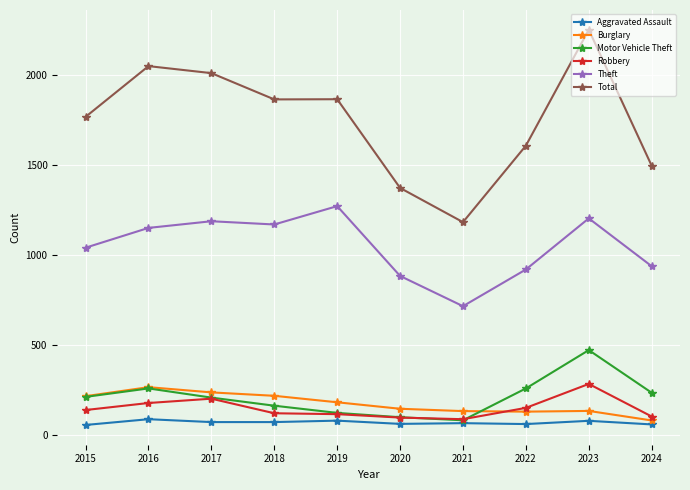

After their last crossing, which series has the higher values: Burglary or Robbery?

Robbery